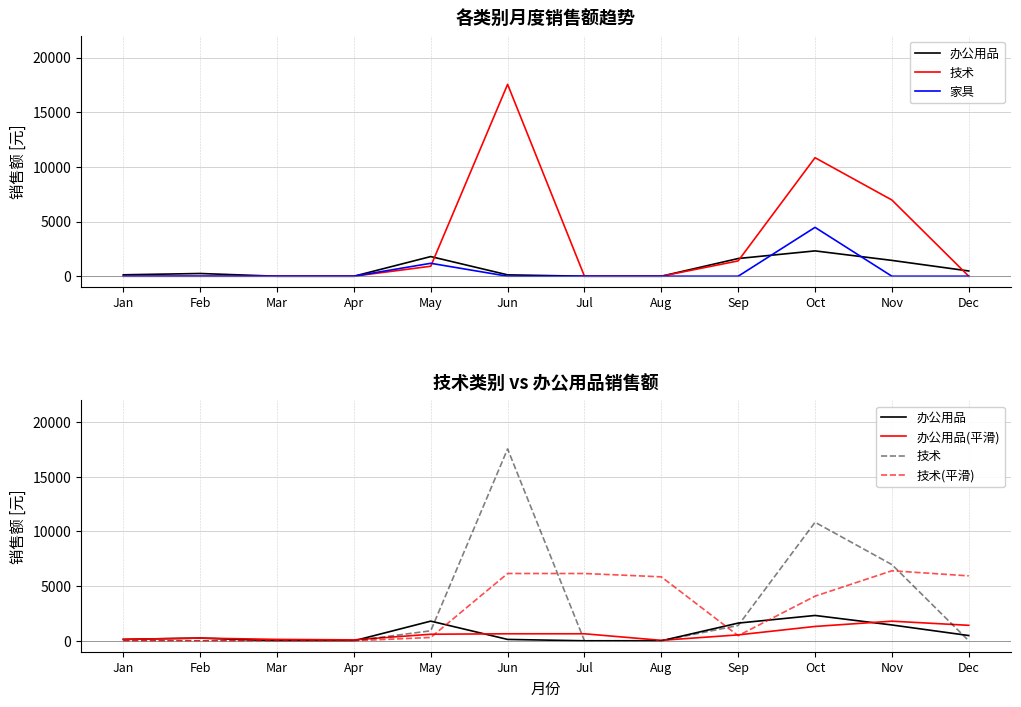

What are all the series names shown in the legend?

办公用品, 技术, 家具, 办公用品(平滑), 技术(平滑)